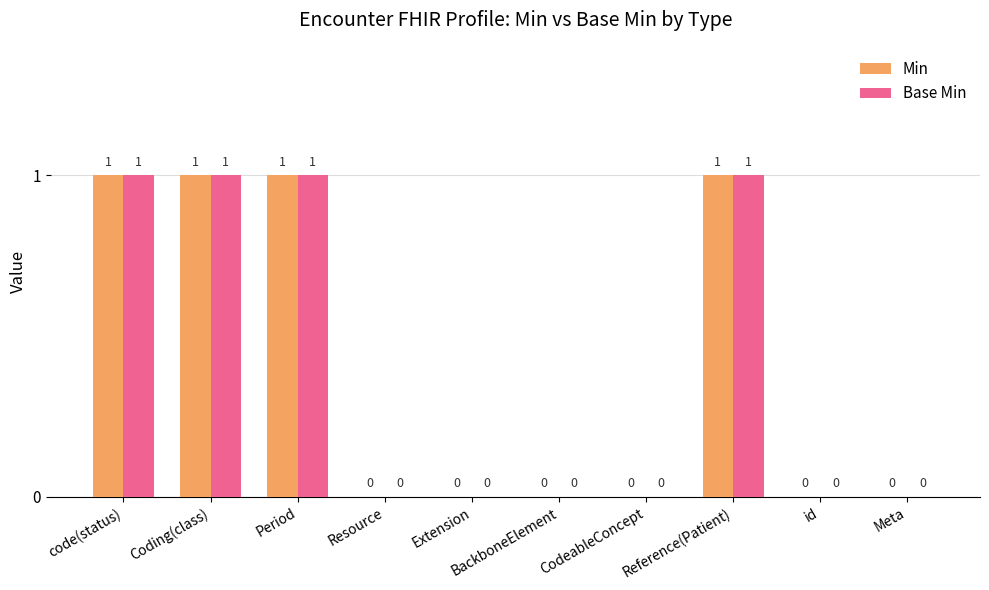

The Min series shows 0 at Meta. True or false?

True